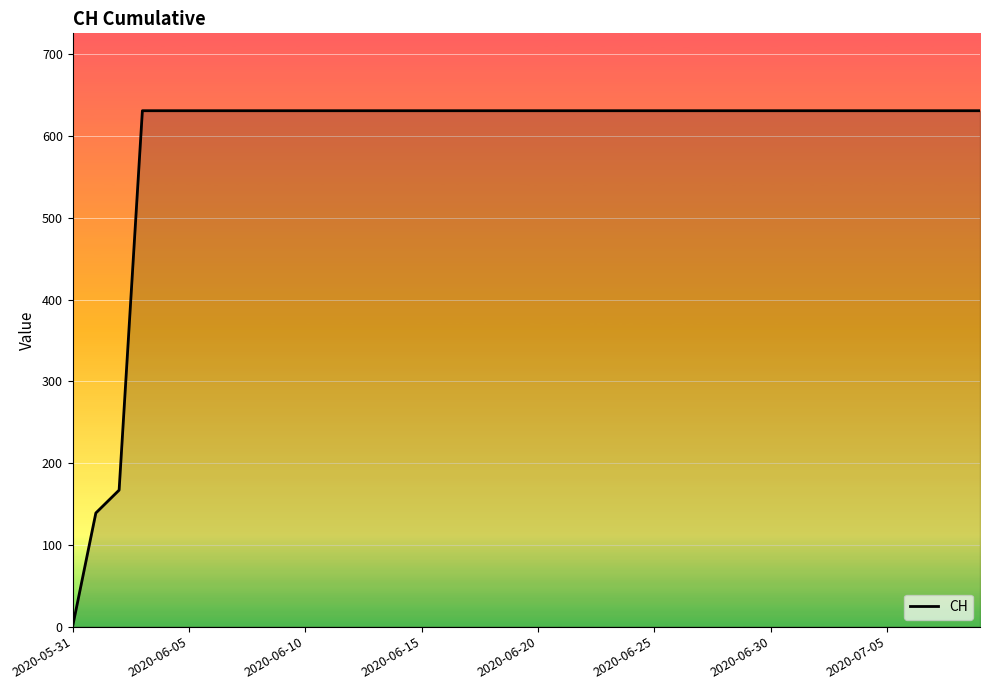

What is the difference between the maximum and minimum values?

631